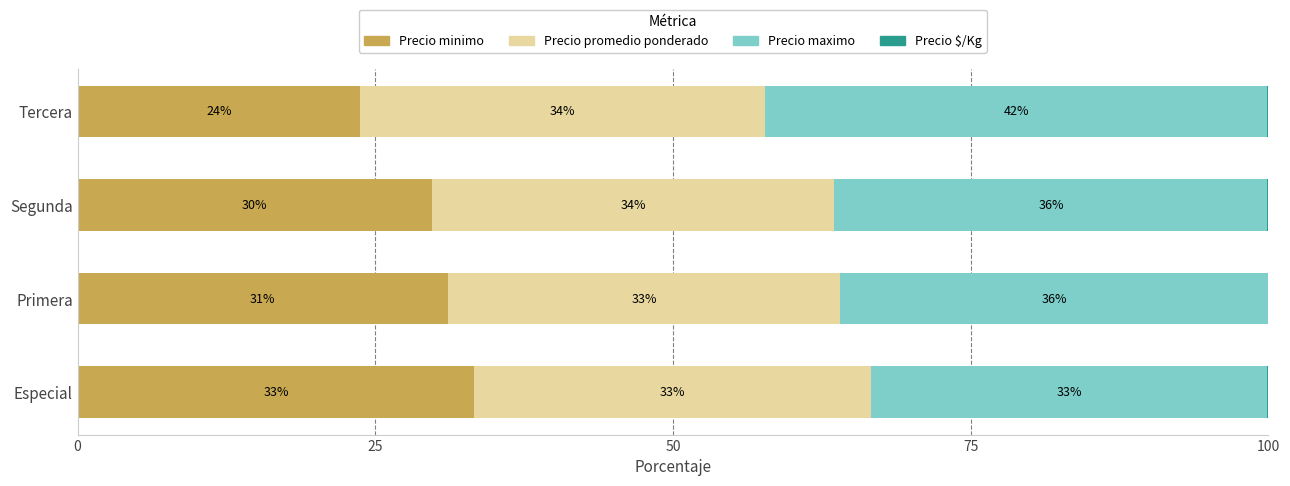

Where is Precio minimo nearest to the value 28?

Segunda